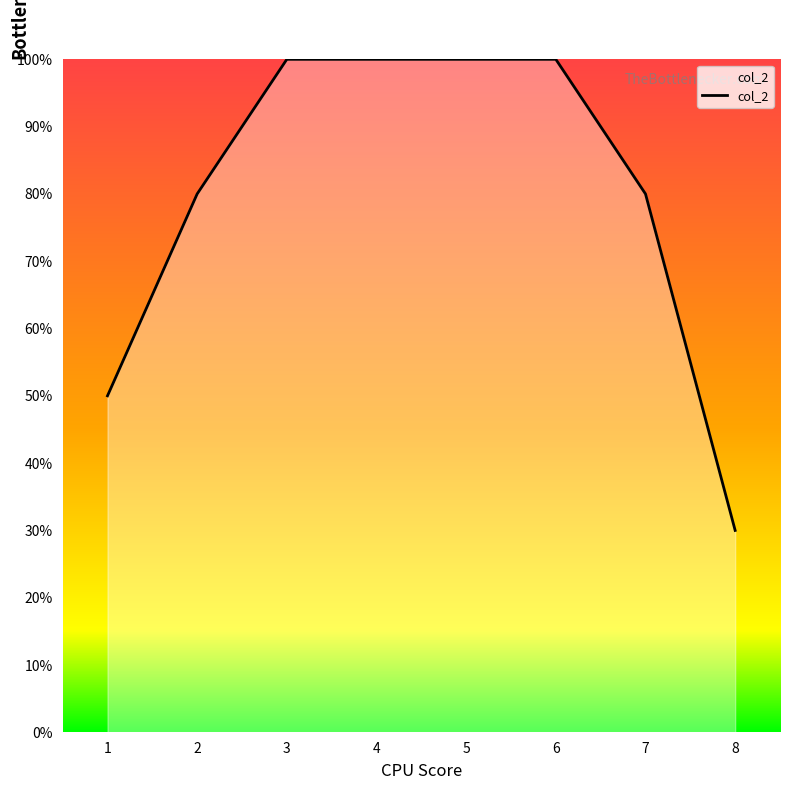

What value does the data have at 7?

80